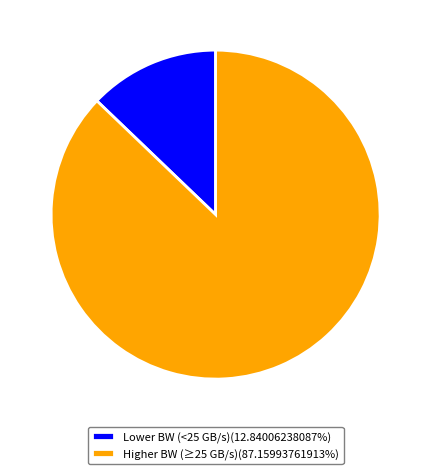

Combined, do Higher BW (≥25 GB/s)(87.15993761913%) and Lower BW (<25 GB/s)(12.84006238087%) account for over 50%?

Yes